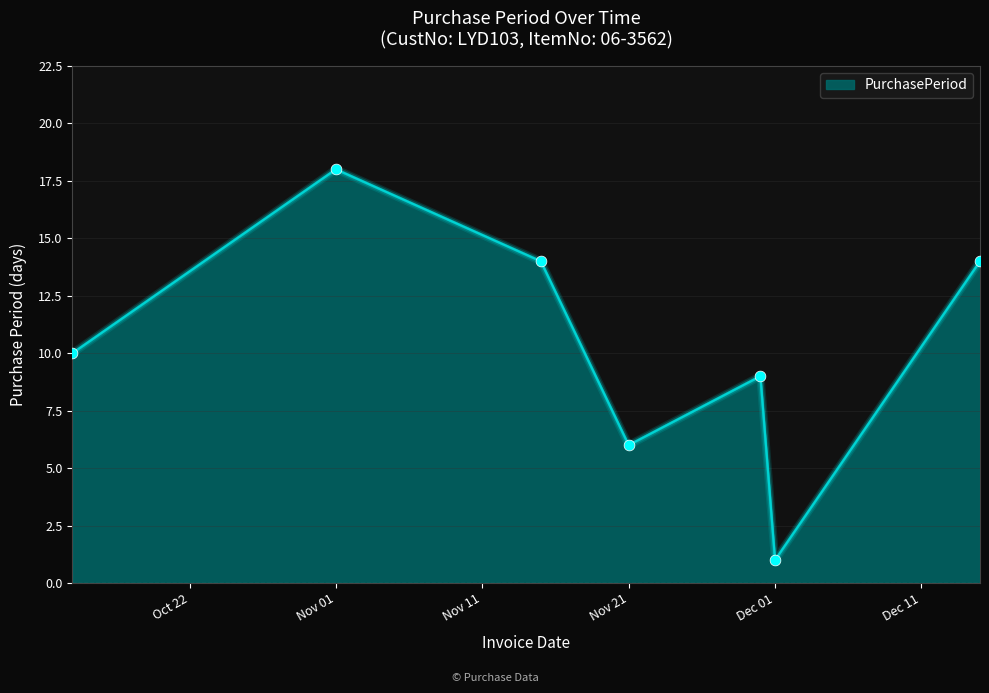

True or false: there are more than 1 points higher than both neighbors.

True